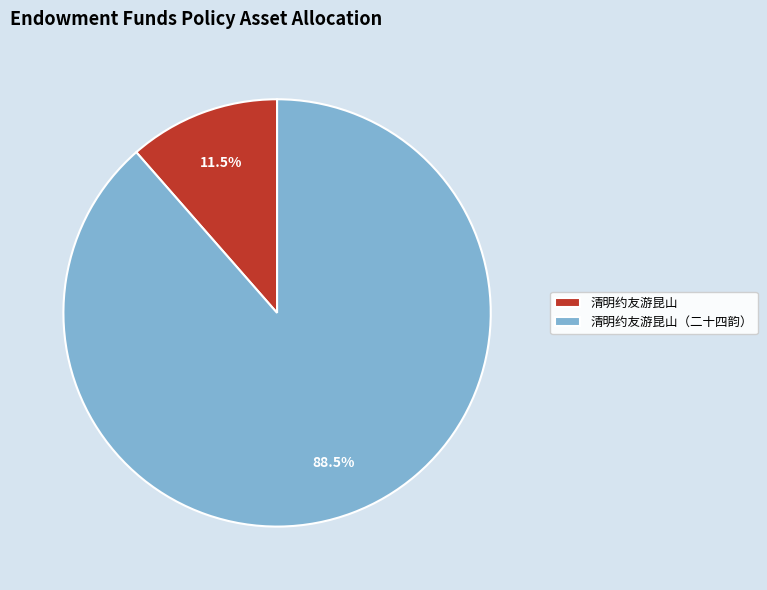

Between 清明约友游昆山 and 清明约友游昆山（二十四韵）, which is larger?

清明约友游昆山（二十四韵）